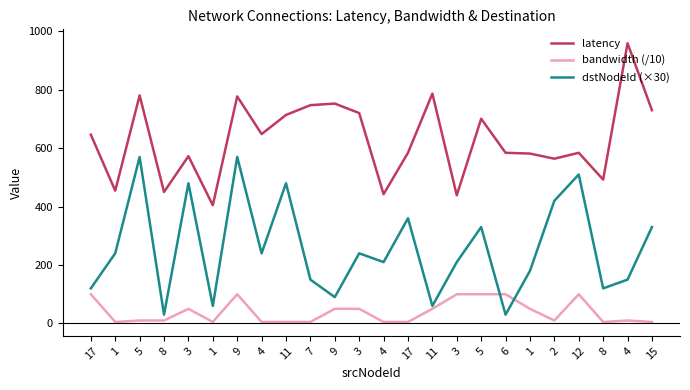

Does the chart display data point markers on the line(s)?

No